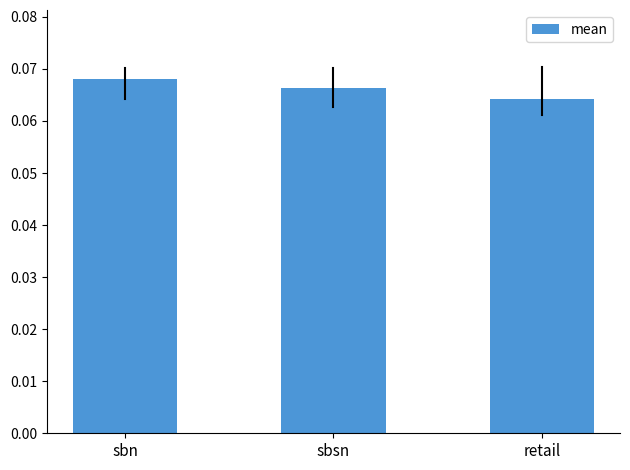

True or false: the data shows 0.0 at retail.

False